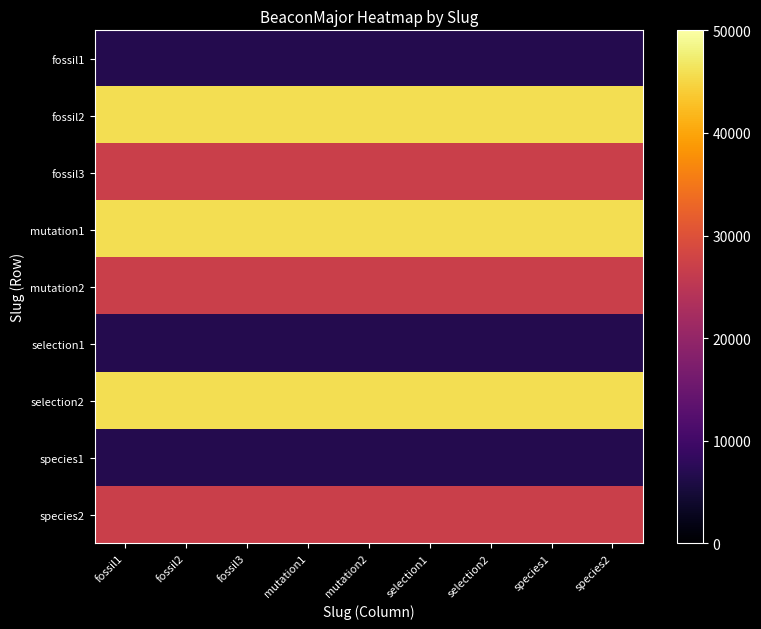

What is the difference between the highest and lowest values at species1?

39140